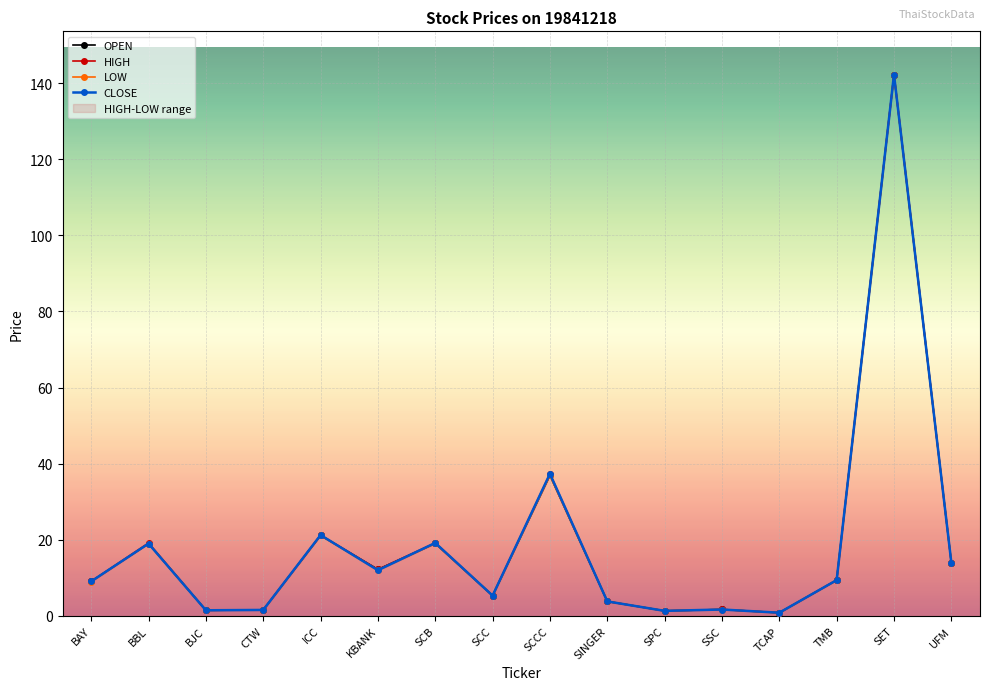

At which category does the chart reach its peak across all series?

SET